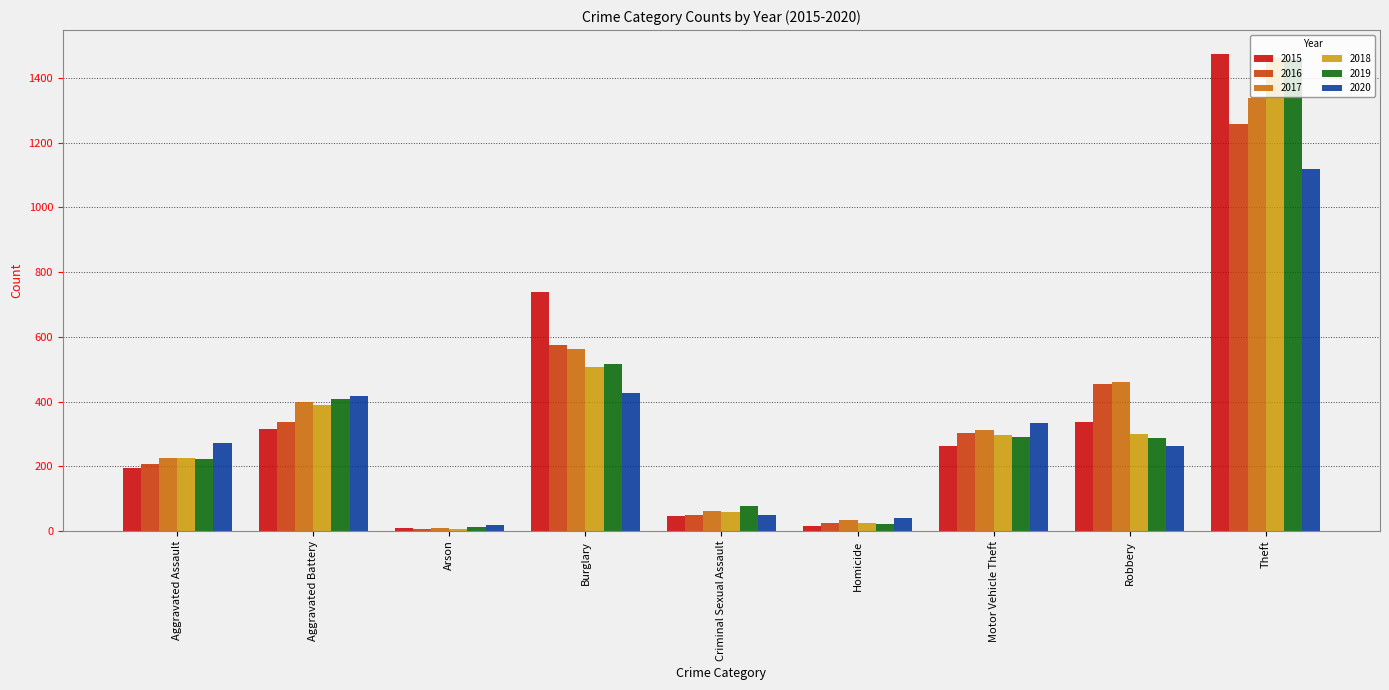

What is the value of the 2020 bar at the 7th from the left?

333